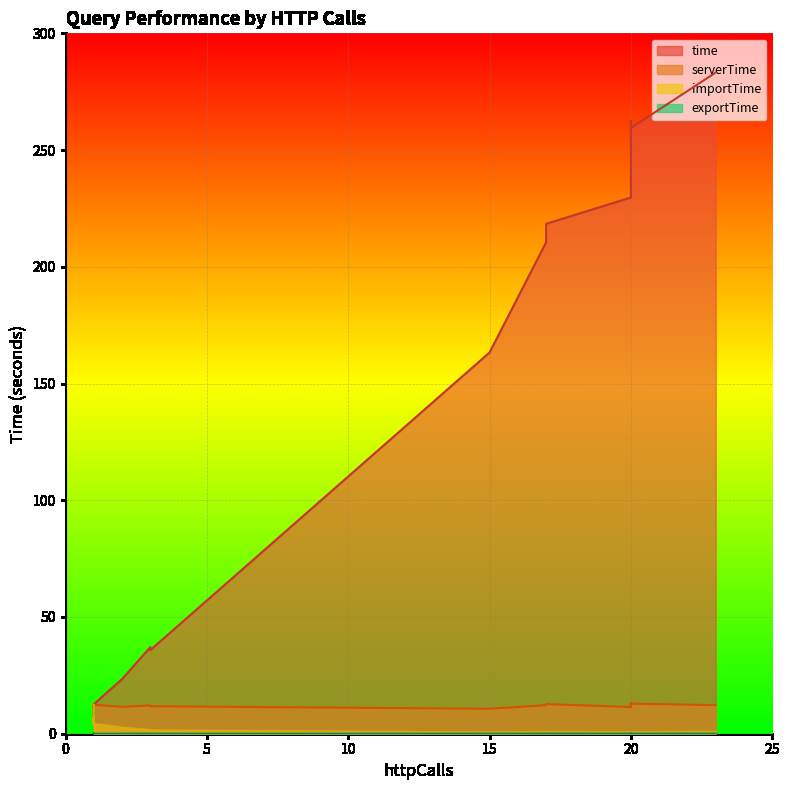

What is the label of the 16th point from the right?

1